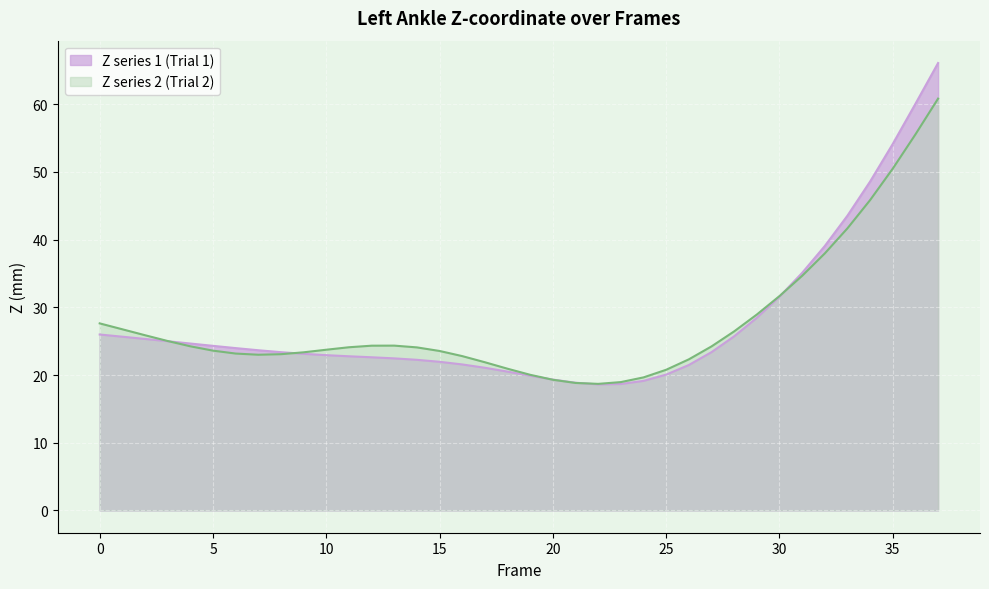

Count the number of categories in the chart.

38